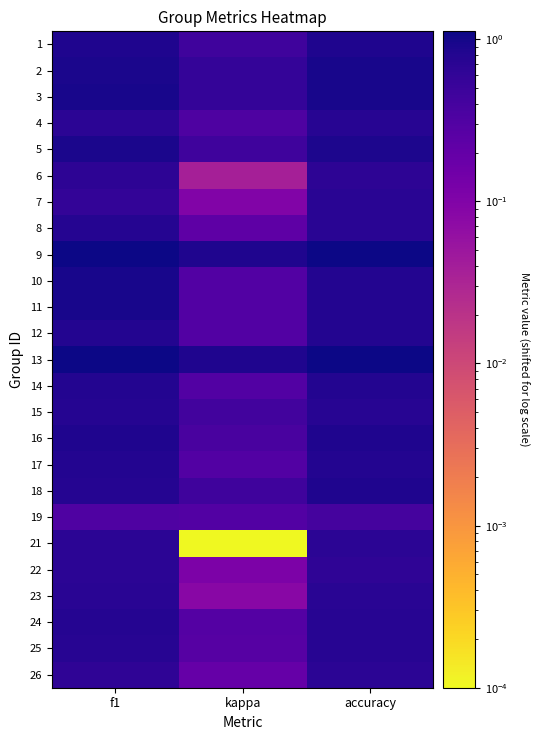

Which has a higher value, kappa or f1?

f1